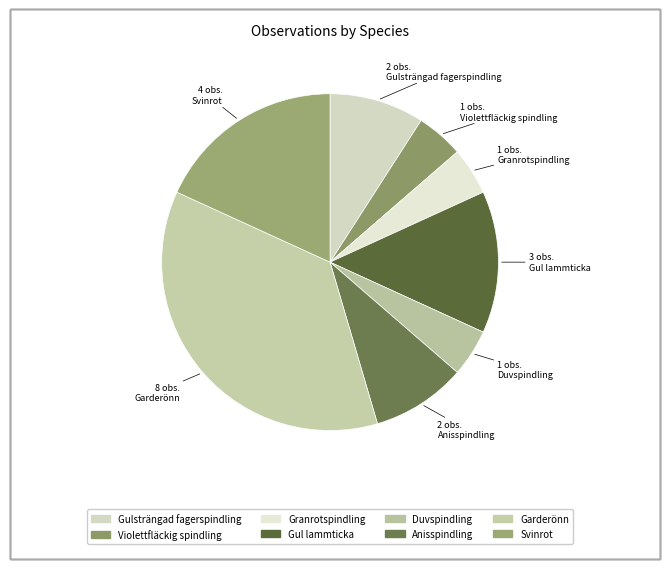

The Gulsträngad fagerspindling slice represents 1% of the pie. True or false?

False